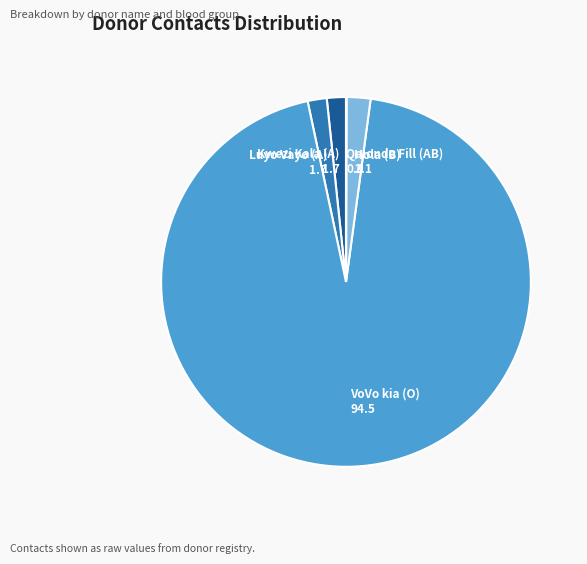

The VoVo kia (O) slice represents 87% of the pie. True or false?

False